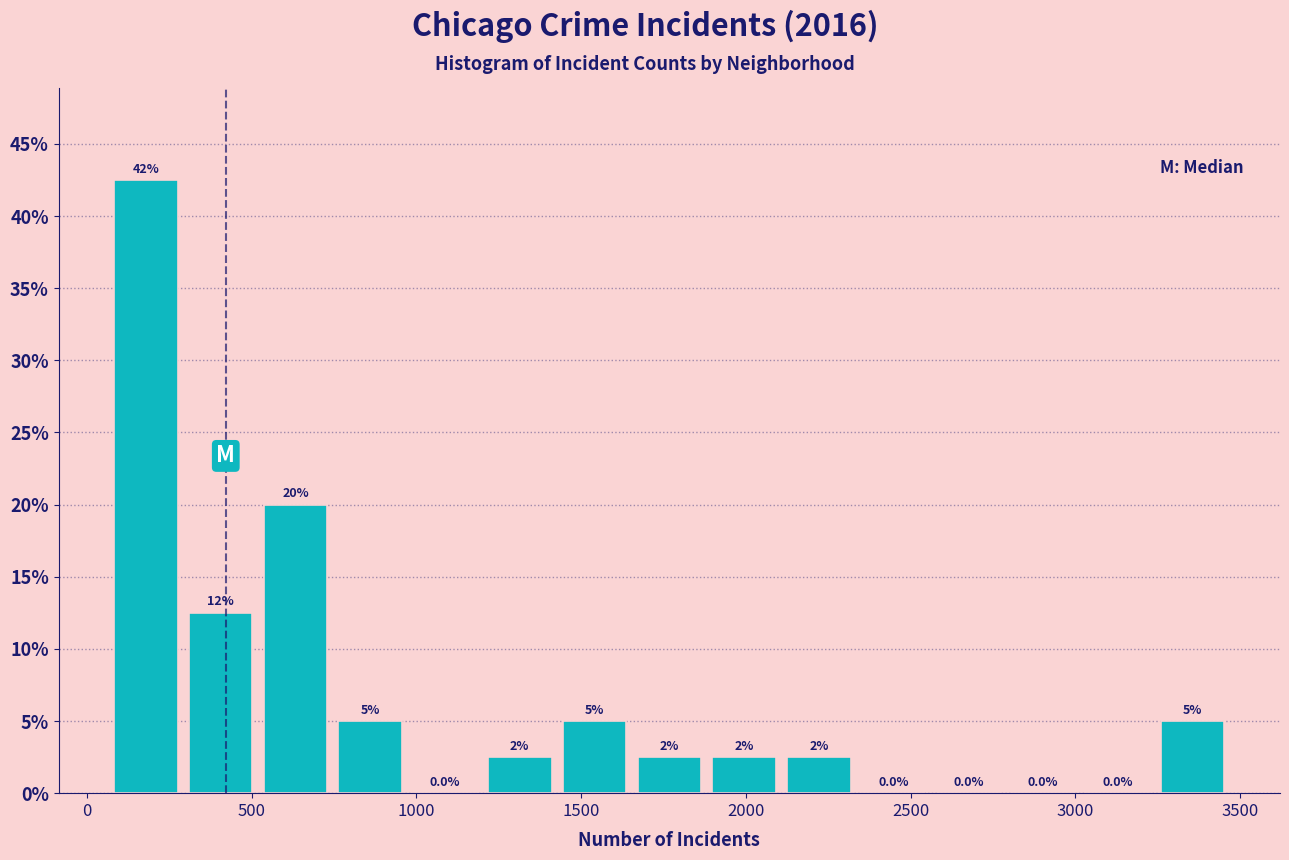

Which range on the x-axis has the tallest bar?

50 to 300